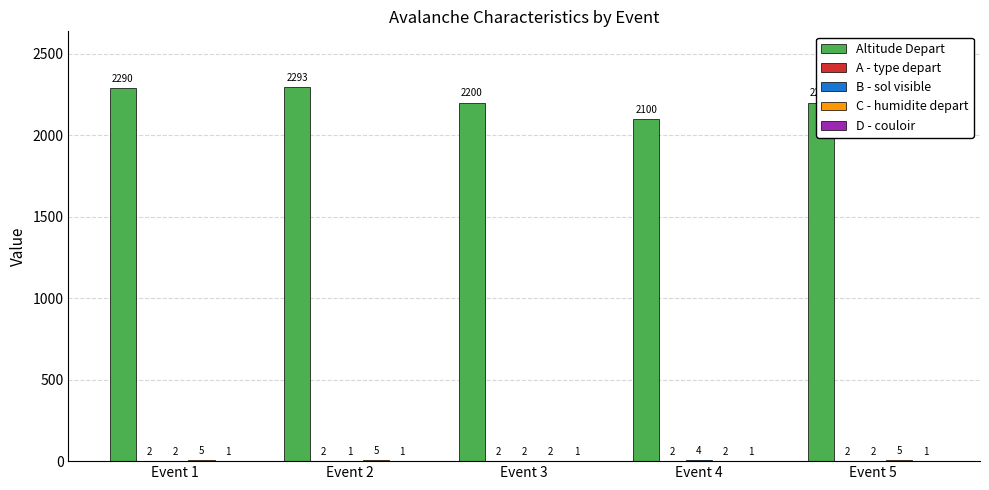

What is the sum of the Altitude Depart values at Event 1 and Event 2?

4583